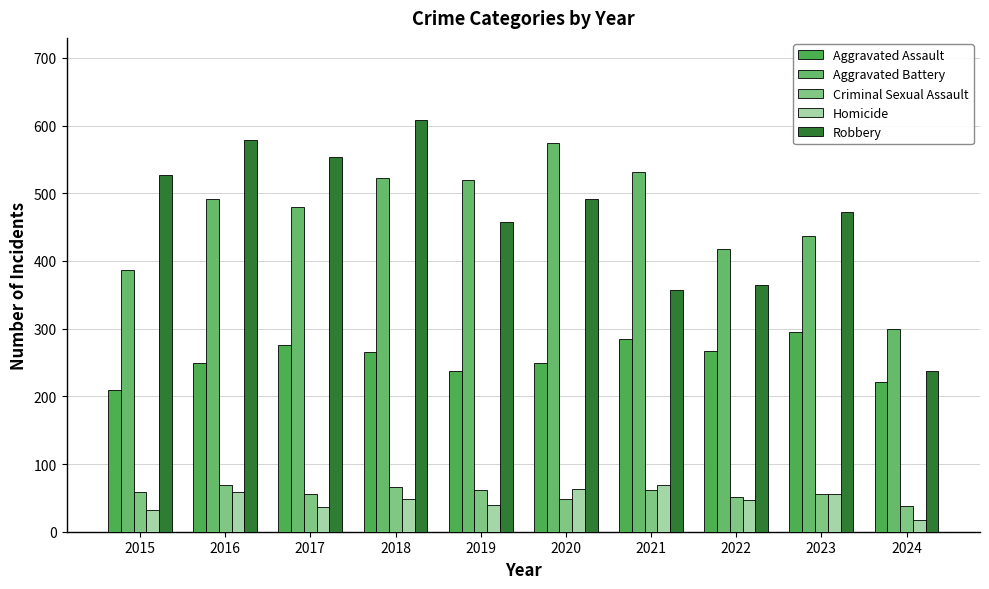

What is the difference between the Aggravated Assault values at 2019 and 2018?

27